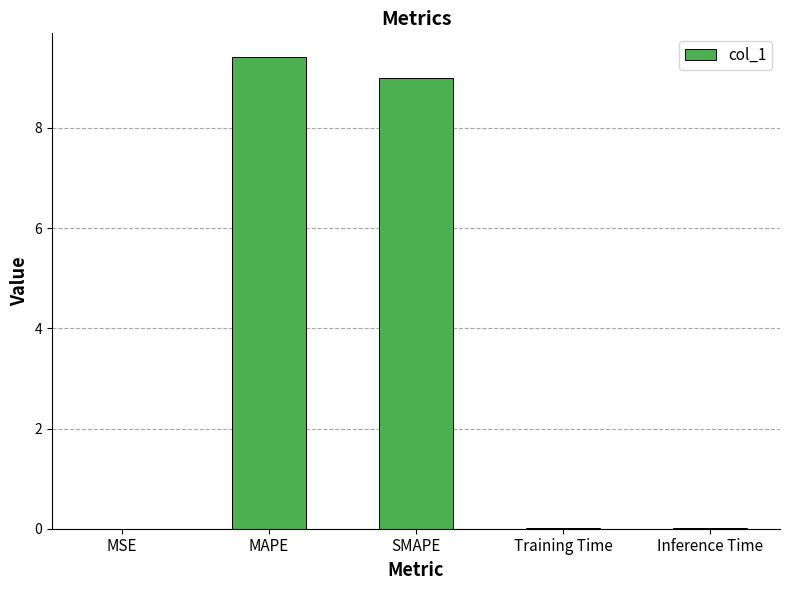

Which label corresponds to the largest value in the chart?

MAPE